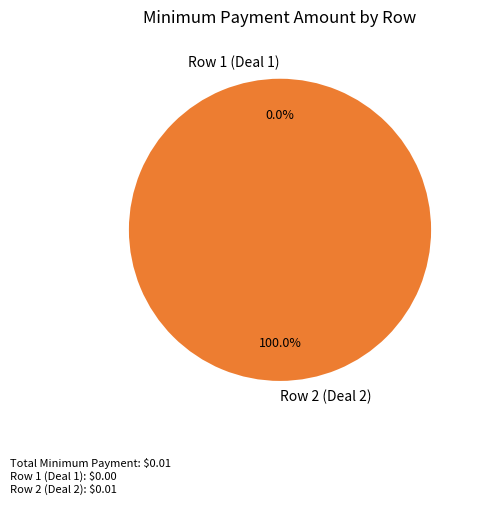

Rank the categories by value from lowest to highest.

Row 1 (Deal 1), Row 2 (Deal 2)